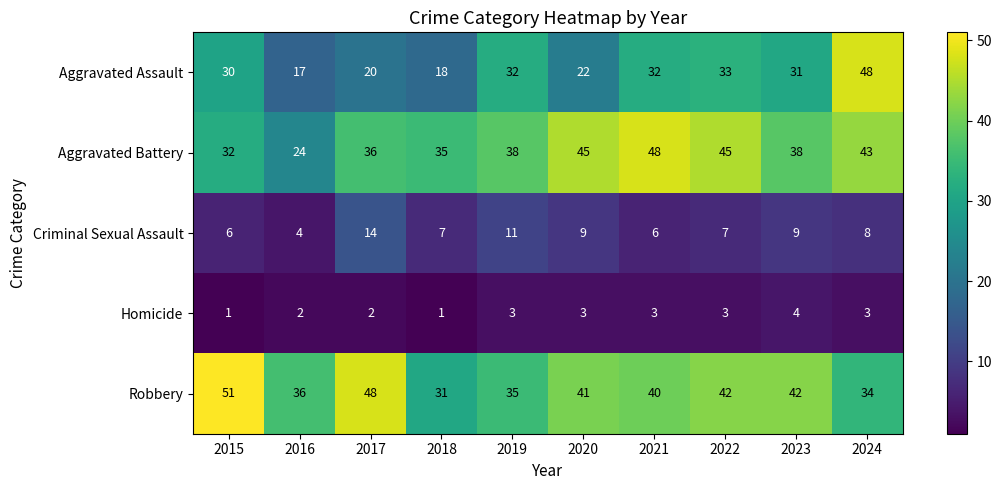

What is the spread (max minus min) of values at 2020?

42